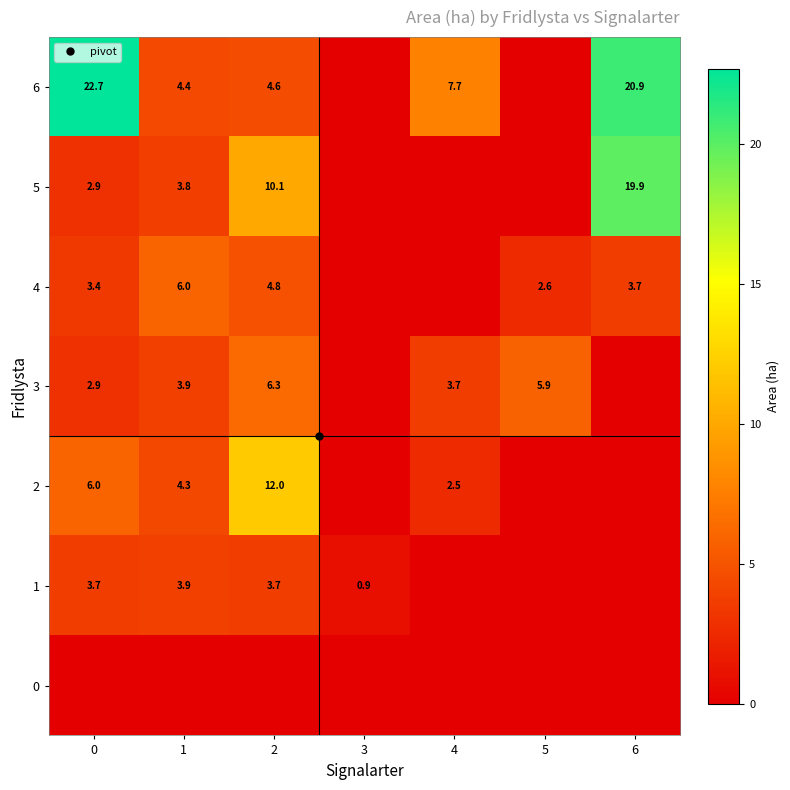

Reading left to right, extract all data points from this chart.

row_0: 0.0	0.0	0.0	0.0	0.0	0.0	0.0
row_1: 3.7	3.9	3.7	0.9	0.0	0.0	0.0
row_2: 6.0	4.3	12.0	0.0	2.5	0.0	0.0
row_3: 2.9	3.9	6.3	0.0	3.7	5.9	0.0
row_4: 3.4	6.0	4.8	0.0	0.0	2.6	3.7
row_5: 2.9	3.8	10.1	0.0	0.0	0.0	19.9
row_6: 22.7	4.4	4.6	0.0	7.7	0.0	20.9